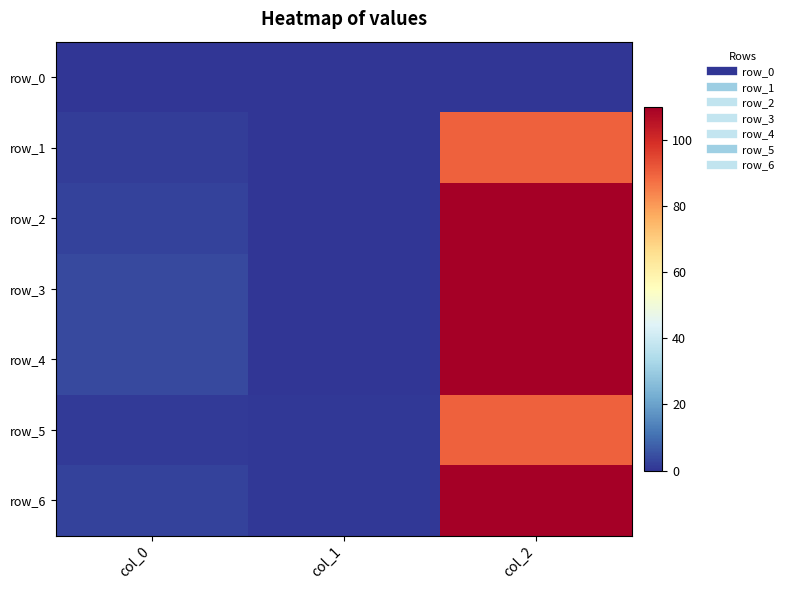

How many categories are shown in the chart?

3